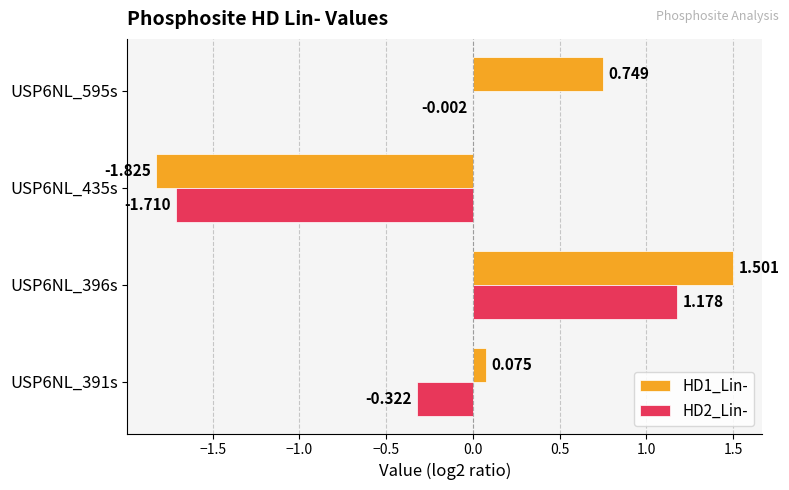

Is the value of HD1_Lin- at USP6NL_435s greater than the value of HD2_Lin- at USP6NL_595s?

No